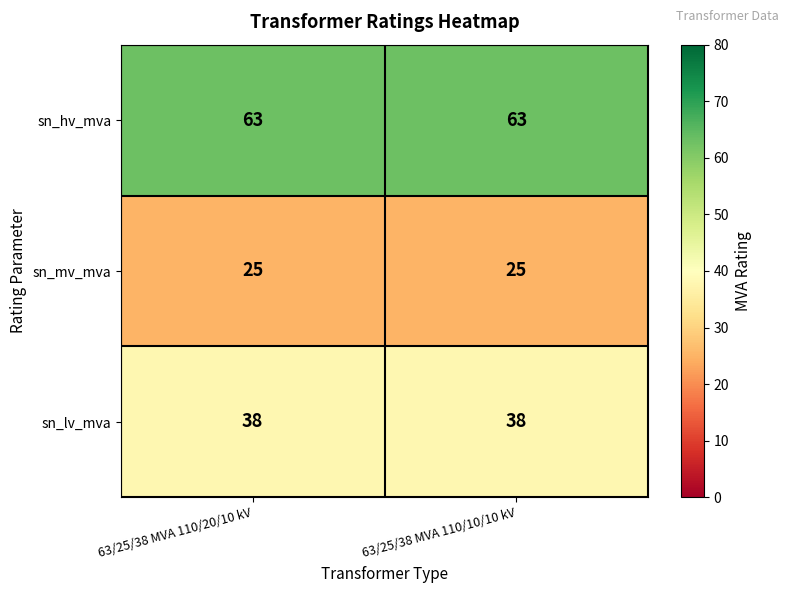

What is the sum of the sn_mv_mva values at 63/25/38 MVA 110/10/10 kV and 63/25/38 MVA 110/20/10 kV?

50